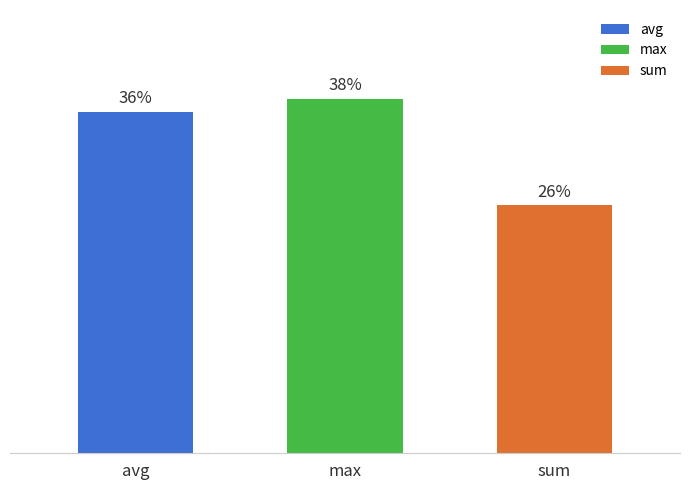

True or false: the data shows 37.6 at max.

True